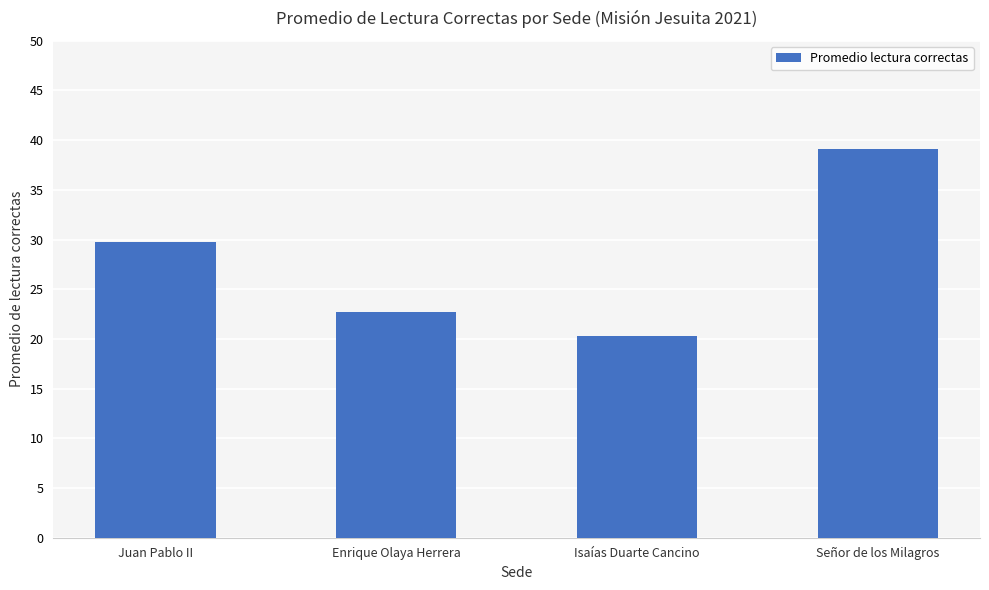

What is the label of the 4th bar from the right?

Juan Pablo II